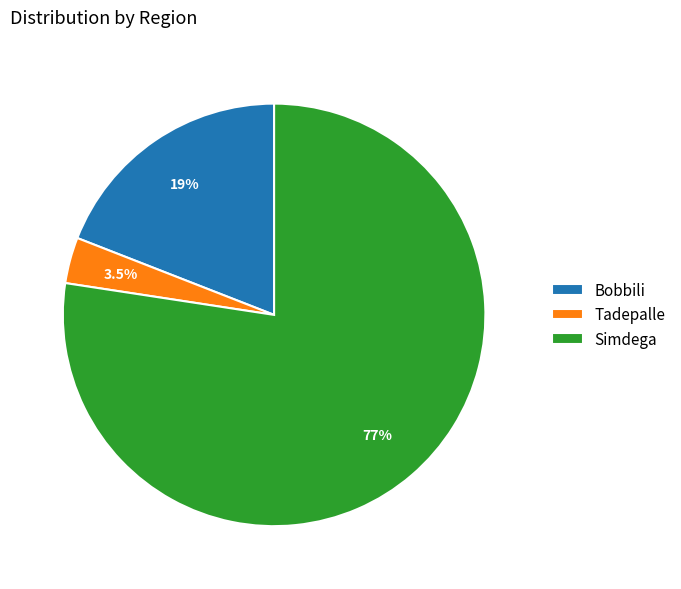

The Bobbili slice represents 14% of the pie. True or false?

False